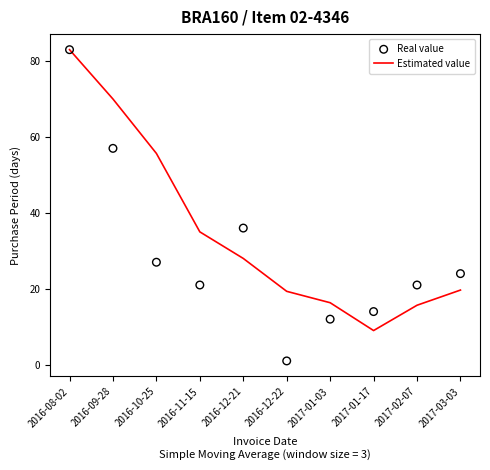

Which series contains the lowest Y value?

Real value